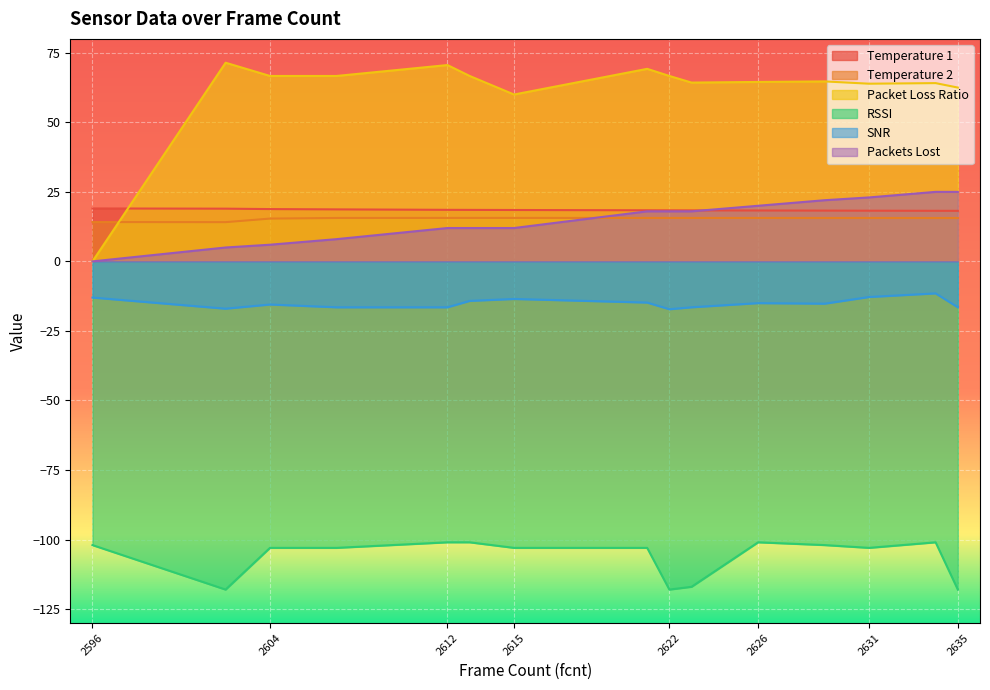

What is the greatest value displayed?

71.4